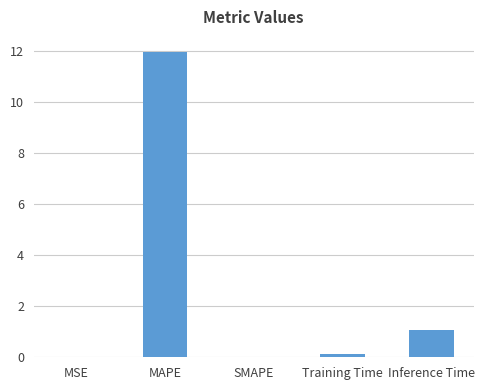

The value at Inference Time is 1.1. True or false?

True